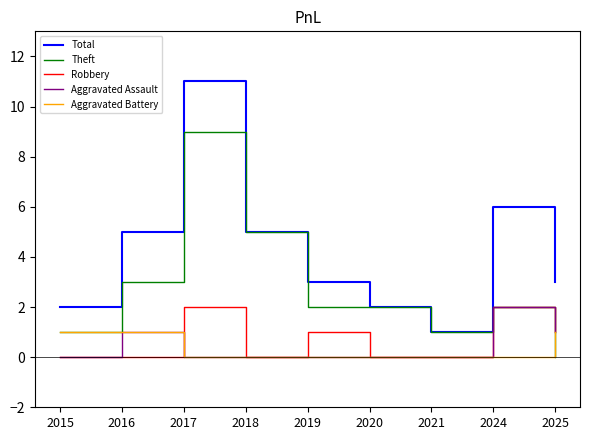

What are all the series names shown in the legend?

Total, Theft, Robbery, Aggravated Assault, Aggravated Battery